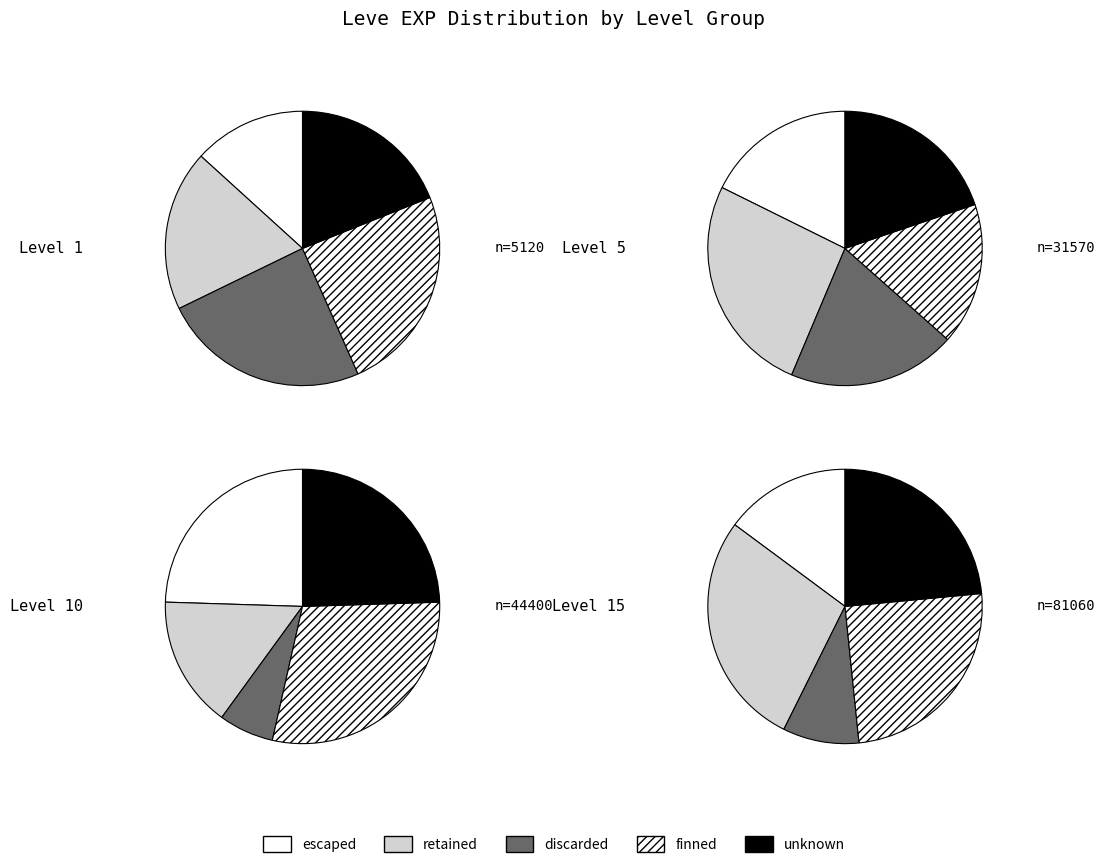

To the nearest percent, what is the difference between the largest and smallest slice percentages?

17%